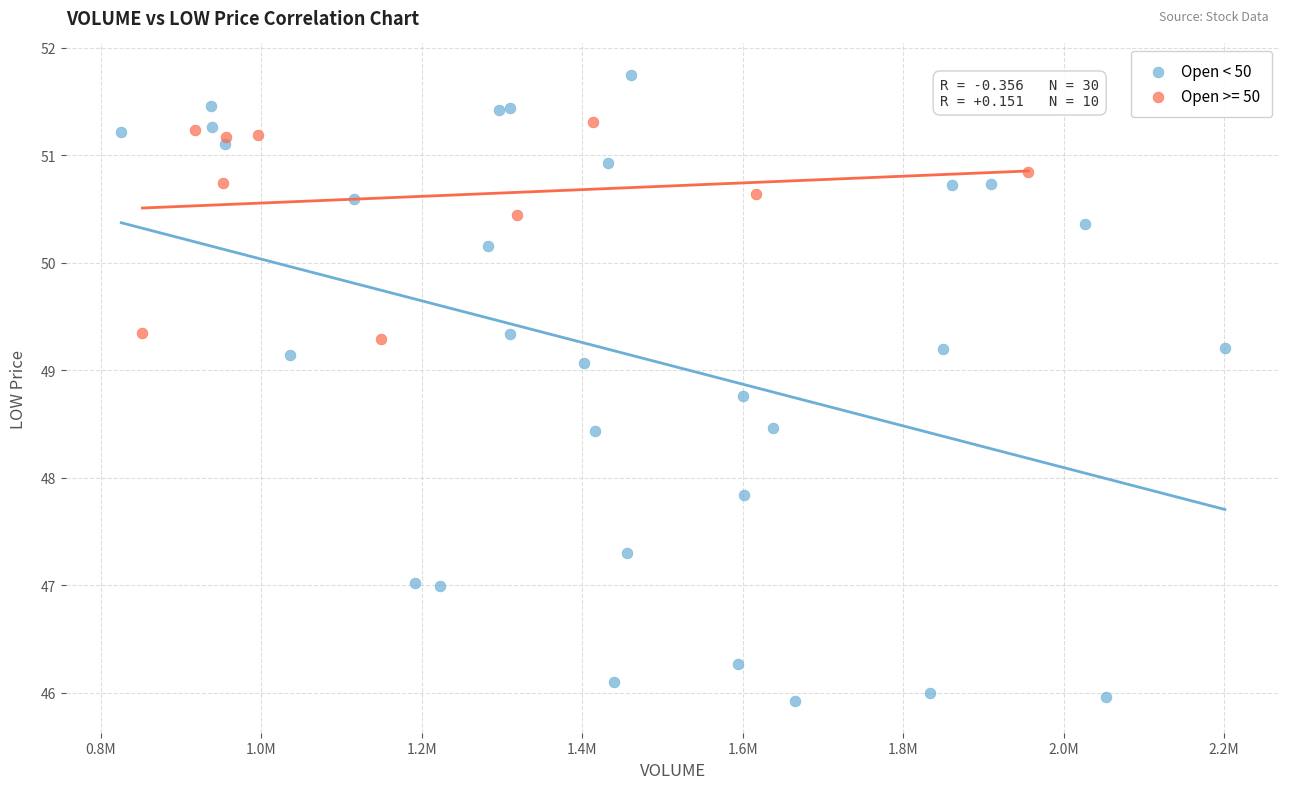

Which series has the widest spread of Y values?

Open < 50